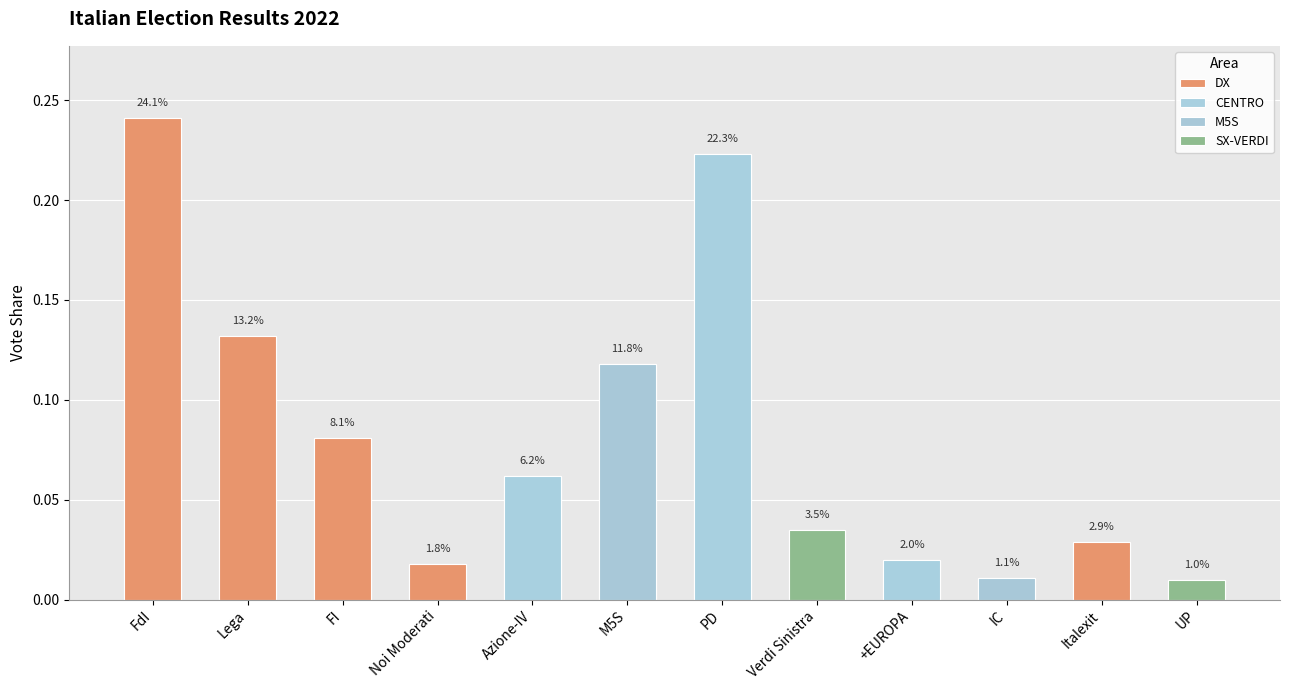

The chart shows a value of 0.0 at UP. True or false?

True